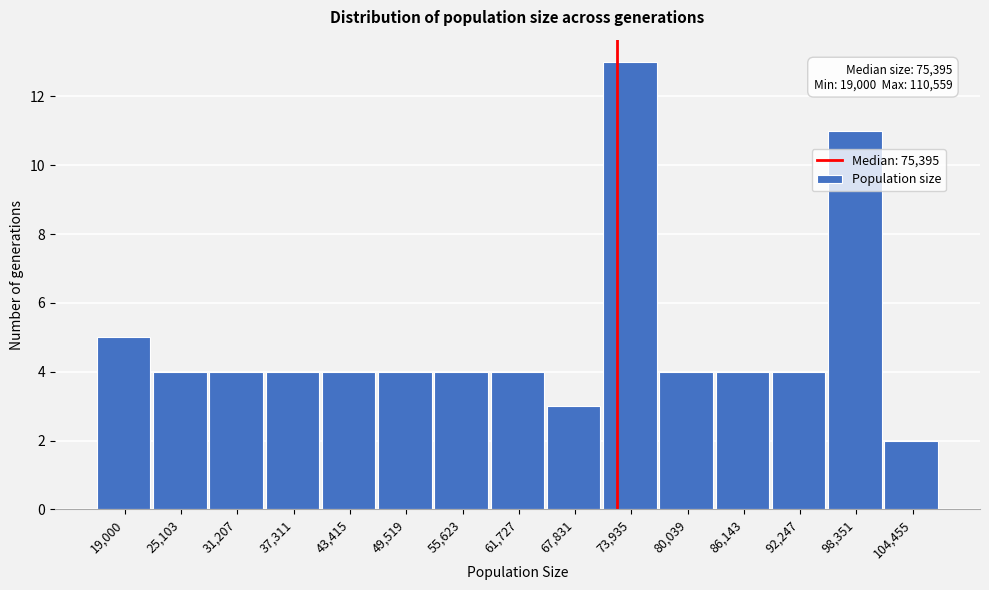

Reading right to left, transcribe all the data shown in this chart.

2	11	4	4	4	13	3	4	4	4	4	4	4	4	5